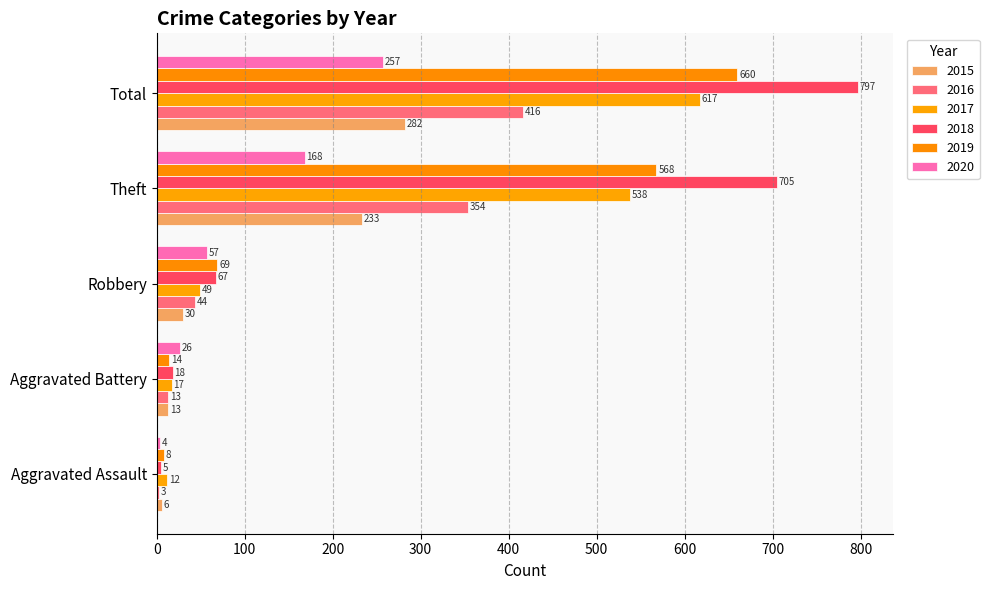

Which has a higher value, Robbery or Total?

Total